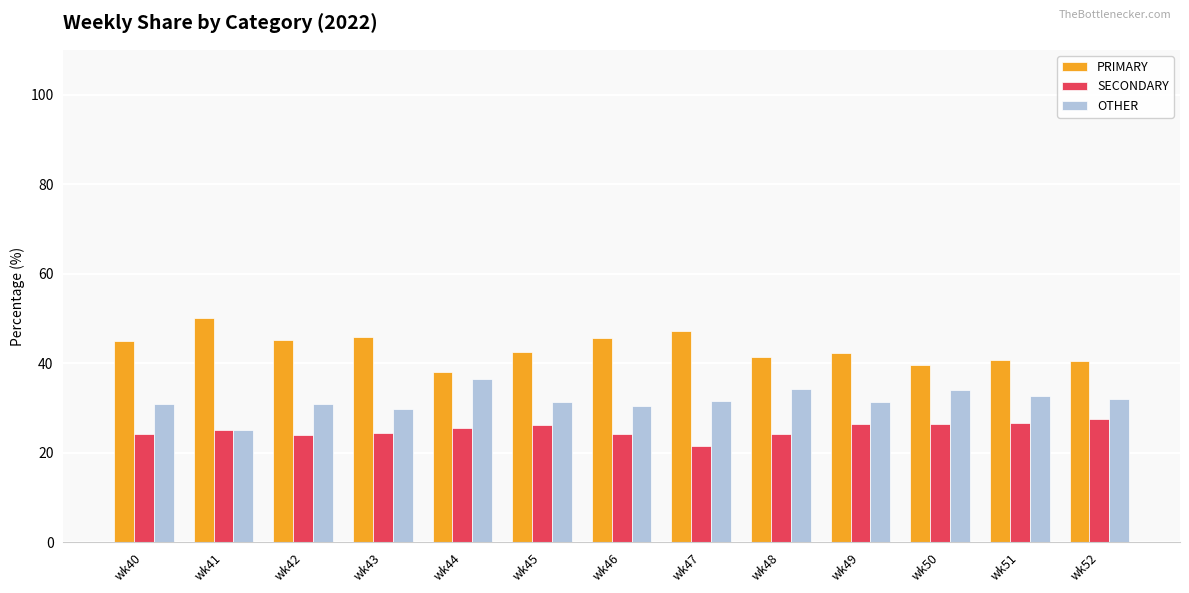

What is the average value of the PRIMARY series?

43.4